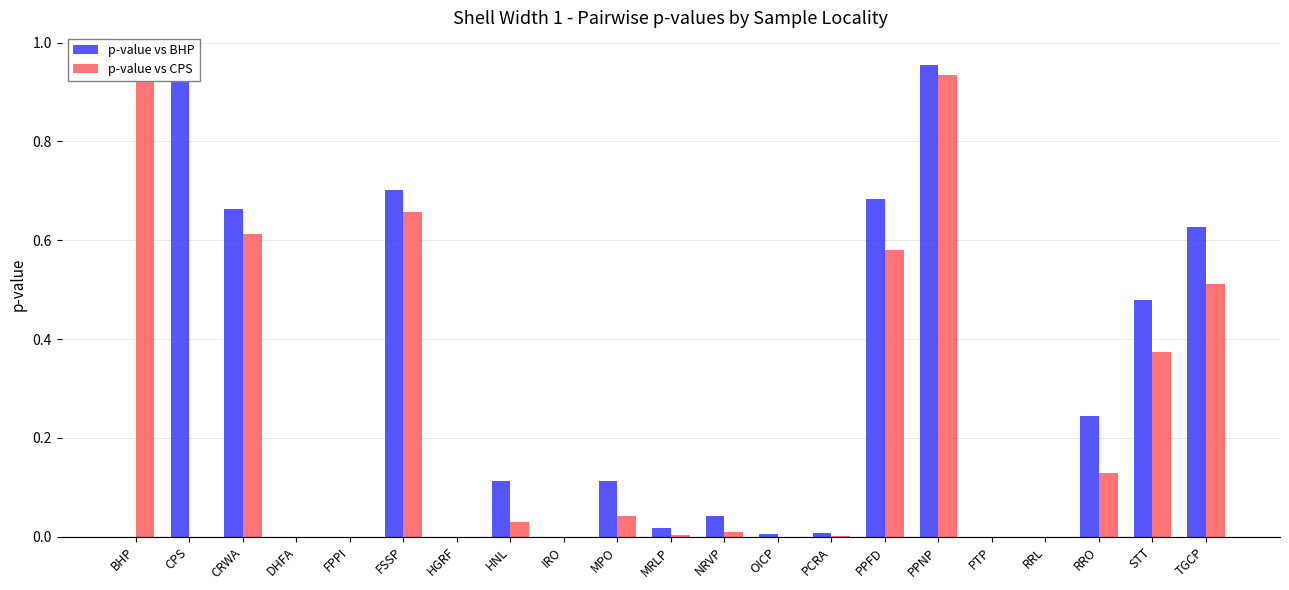

List the labels in order of p-value vs BHP value, largest first.

CPS, PPNP, FSSP, PPFD, CRWA, TGCP, STT, RRO, MPO, HNL, NRVP, MRLP, PCRA, OICP, IRO, RRL, DHFA, FPPI, HGRF, PTP, BHP